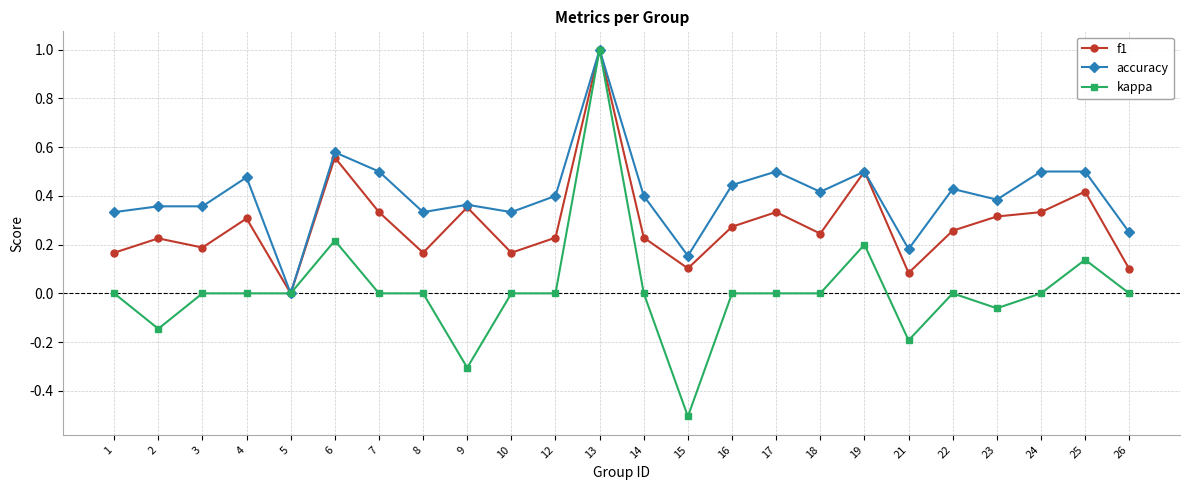

Rank the series at 23 from highest to lowest value.

accuracy, f1, kappa